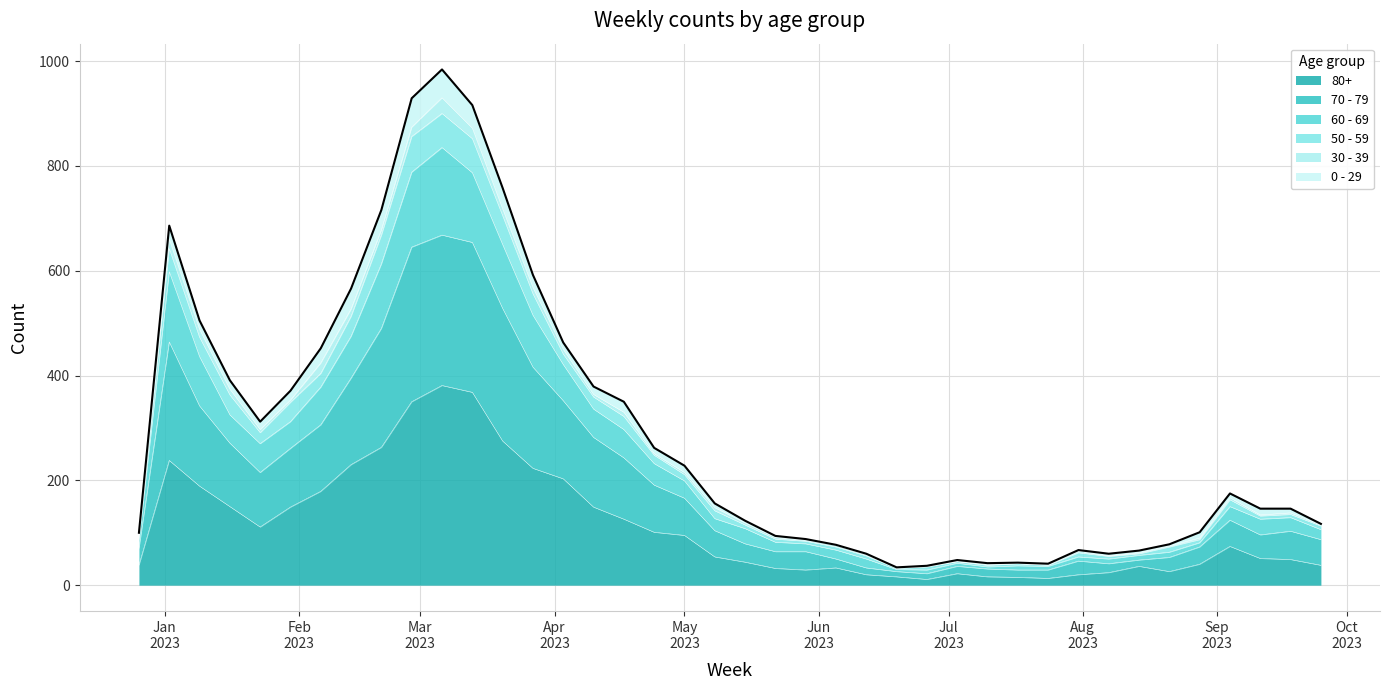

What is the sum of the 80+ values at 2023-06-26 and 2023-09-04?

85